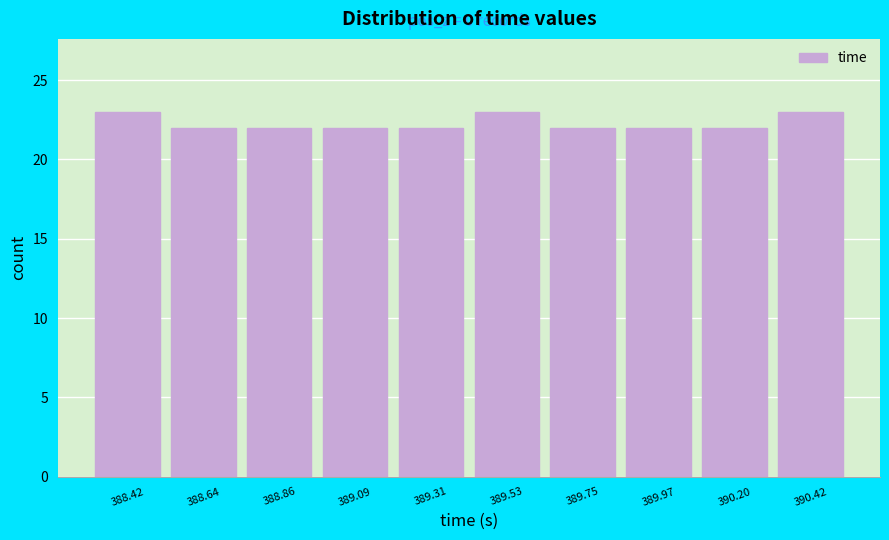

Reading left to right, what are all the values shown in this chart?

388.42=23	388.64=22	388.86=22	389.09=22	389.31=22	389.53=23	389.75=22	389.97=22	390.20=22	390.42=23